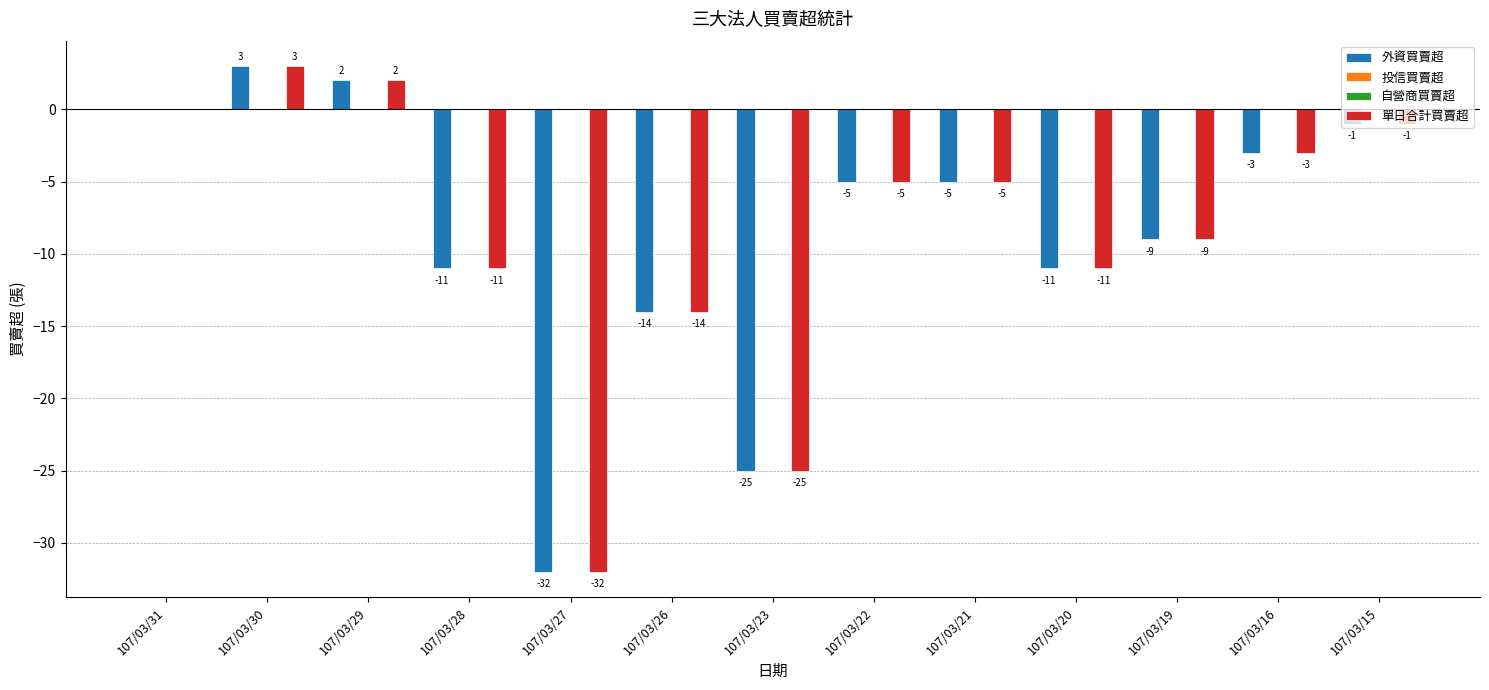

Count the number of categories in the chart.

13